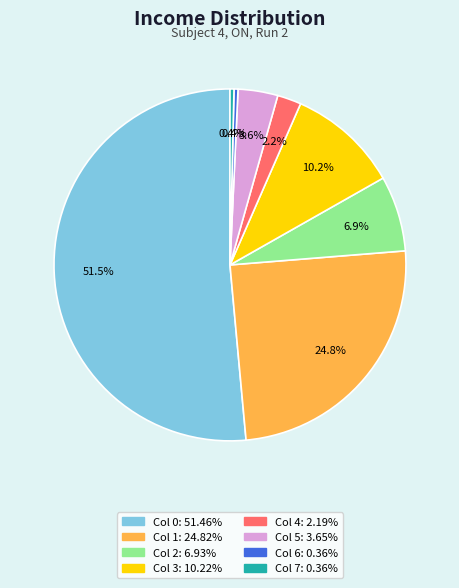

Does any single category account for the majority?

Yes